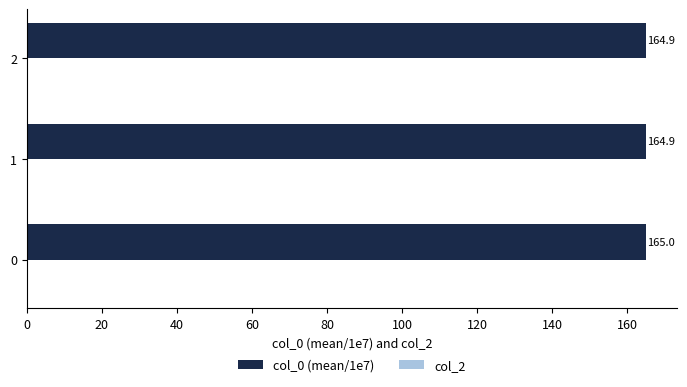

The value at 2 is 164.9. True or false?

True